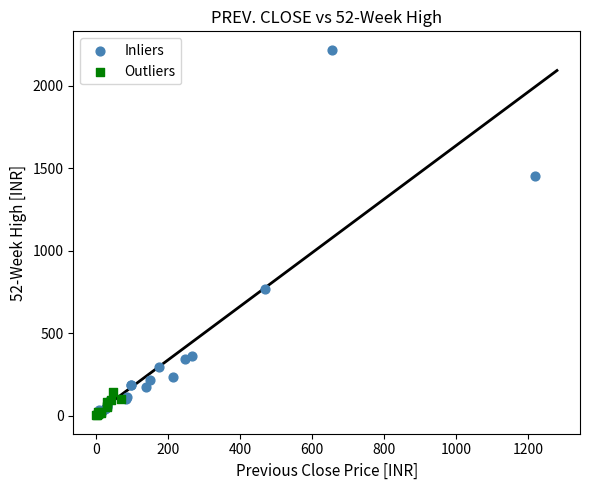

Which series reaches the maximum Y coordinate?

Inliers